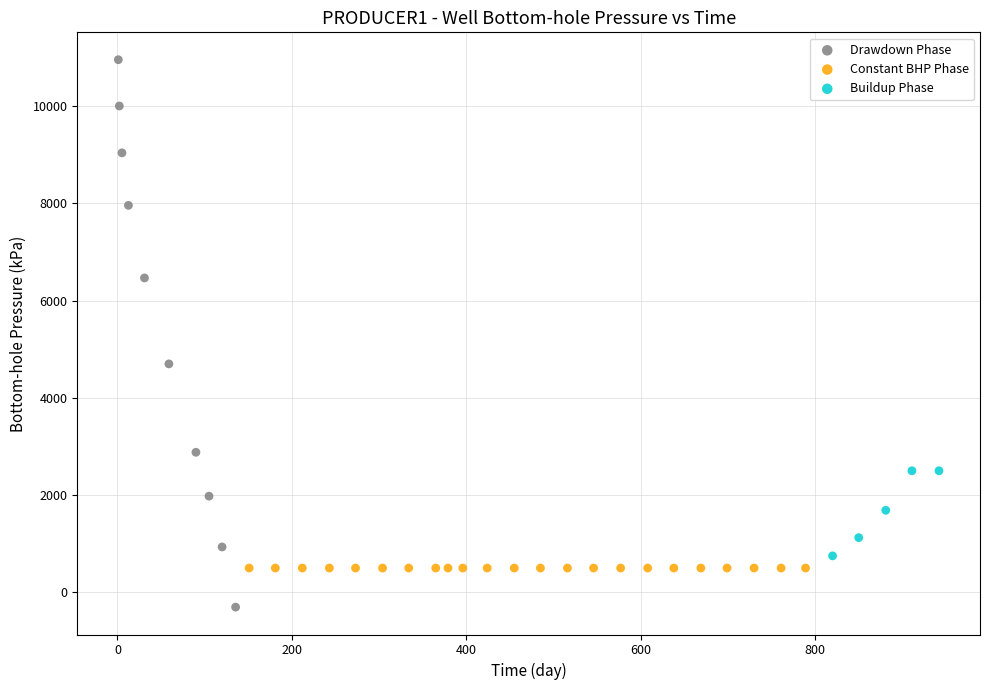

Which series contains the highest Y value?

Drawdown Phase